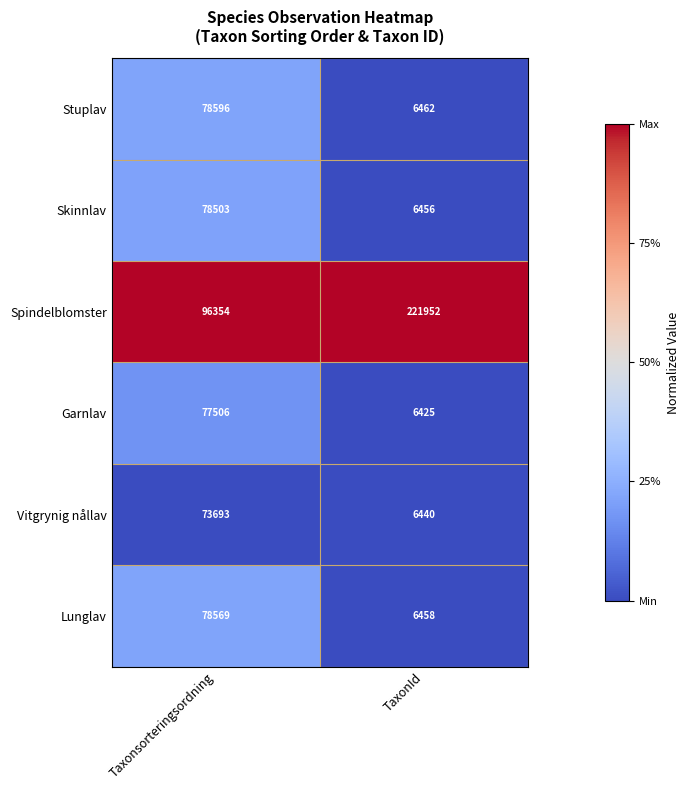

At which category is the sum across all series the highest?

Taxonsorteringsordning